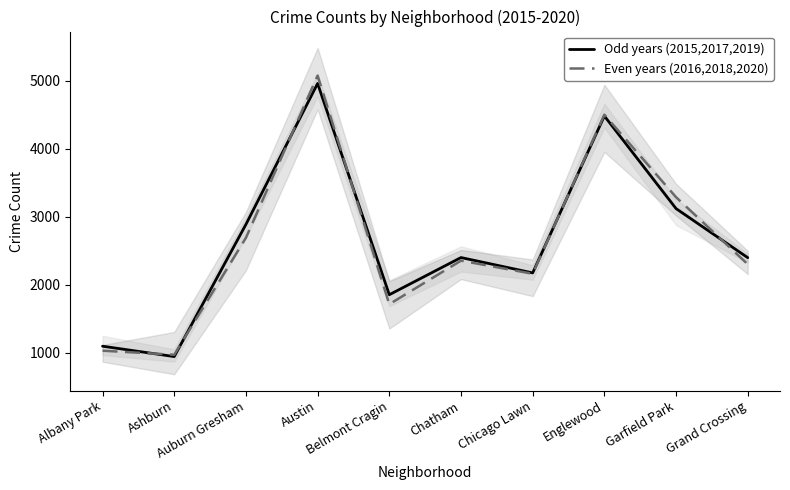

Where does the Even years (2016,2018,2020) series first go above 2355?

Auburn Gresham